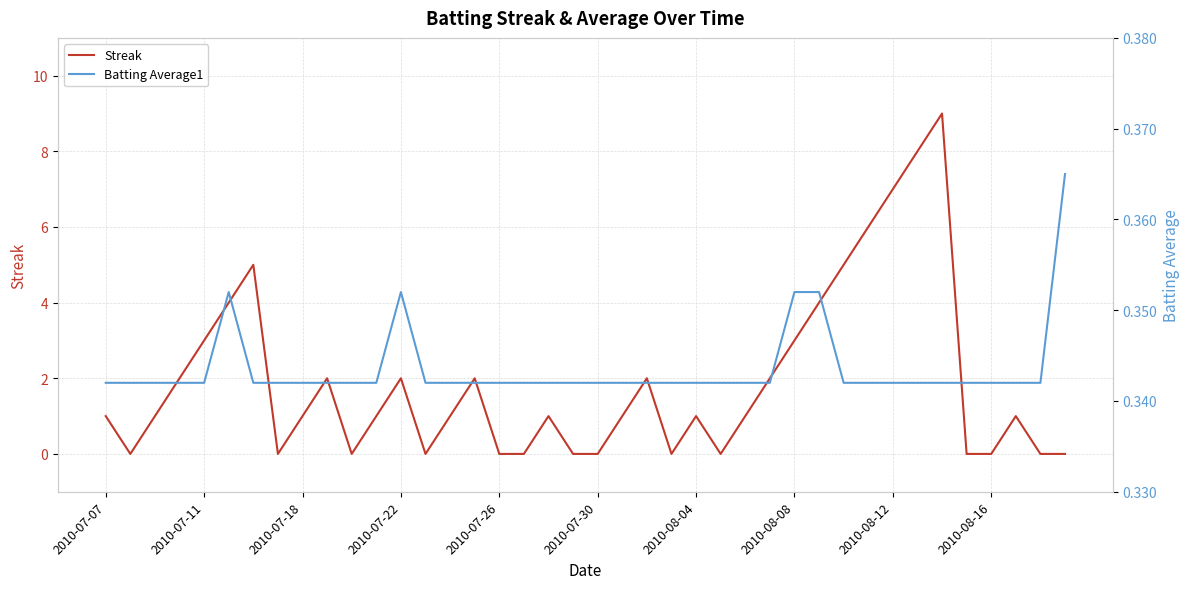

What position from the left is 22?

23